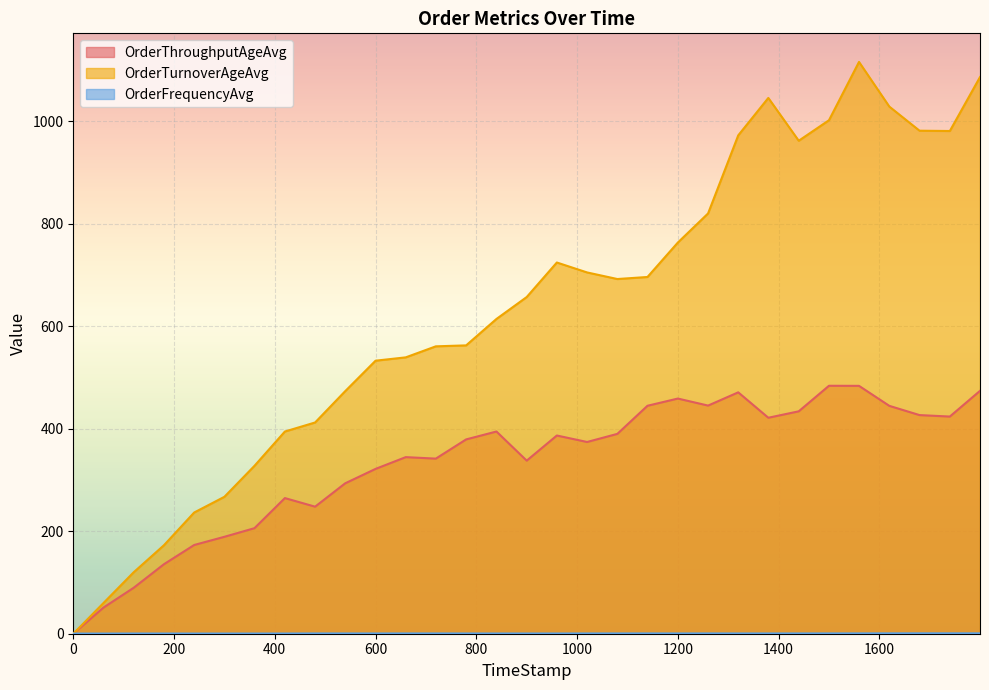

Which series has the largest total across all categories?

OrderTurnoverAgeAvg